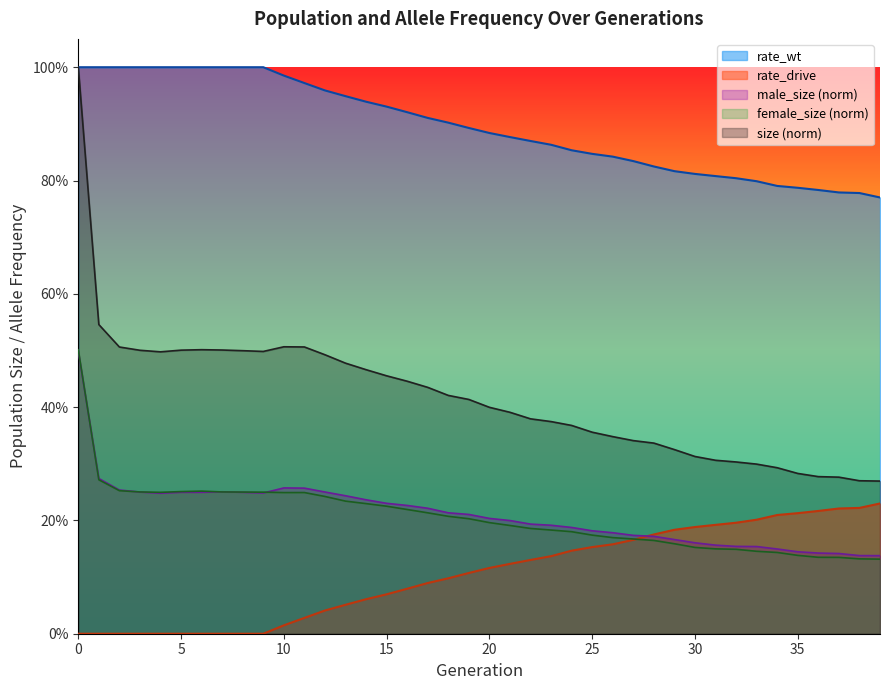

Rank the categories by female_size value from lowest to highest.

39, 38, 37, 36, 35, 34, 33, 32, 31, 30, 29, 28, 27, 26, 25, 24, 23, 22, 21, 20, 19, 18, 17, 16, 15, 14, 13, 12, 10, 11, 4, 9, 8, 7, 3, 5, 6, 2, 1, 0